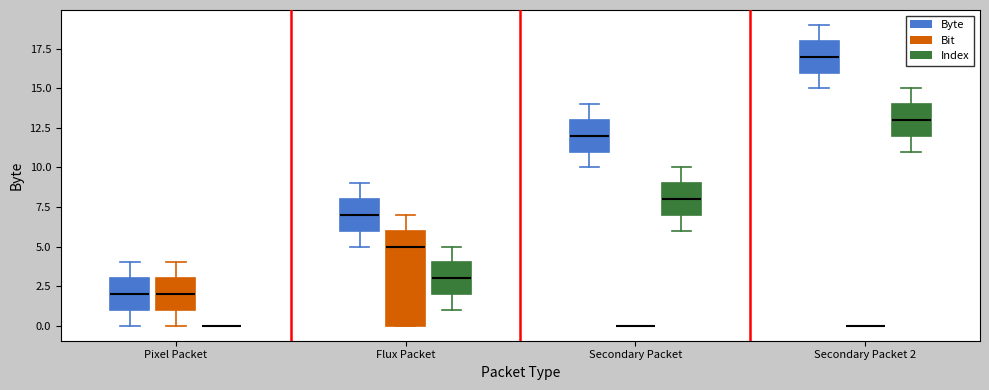

Reading left to right, transcribe this box plot: for each box, give where its median line is, the range the box spans, and where its two whiskers end, as read against the y-axis. The values are not printed on the chart, so give them approximately, as read against the axis.

Pixel Packet (Byte): median 2, box 1 to 3, whiskers 0 to 4
Pixel Packet (Bit): median 2, box 1 to 3, whiskers 0 to 4
Pixel Packet (Index): box collapsed to a line at 0, whiskers 0 to 0
Flux Packet (Byte): median 7, box 6 to 8, whiskers 5 to 9
Flux Packet (Bit): median 5, box 0 to 6, whiskers 0 to 7
Flux Packet (Index): median 3, box 2 to 4, whiskers 1 to 5
Secondary Packet (Byte): median 12, box 11 to 13, whiskers 10 to 14
Secondary Packet (Bit): box collapsed to a line at 0, whiskers 0 to 0
Secondary Packet (Index): median 8, box 7 to 9, whiskers 6 to 10
Secondary Packet 2 (Byte): median 17, box 16 to 18, whiskers 15 to 19
Secondary Packet 2 (Bit): box collapsed to a line at 0, whiskers 0 to 0
Secondary Packet 2 (Index): median 13, box 12 to 14, whiskers 11 to 15